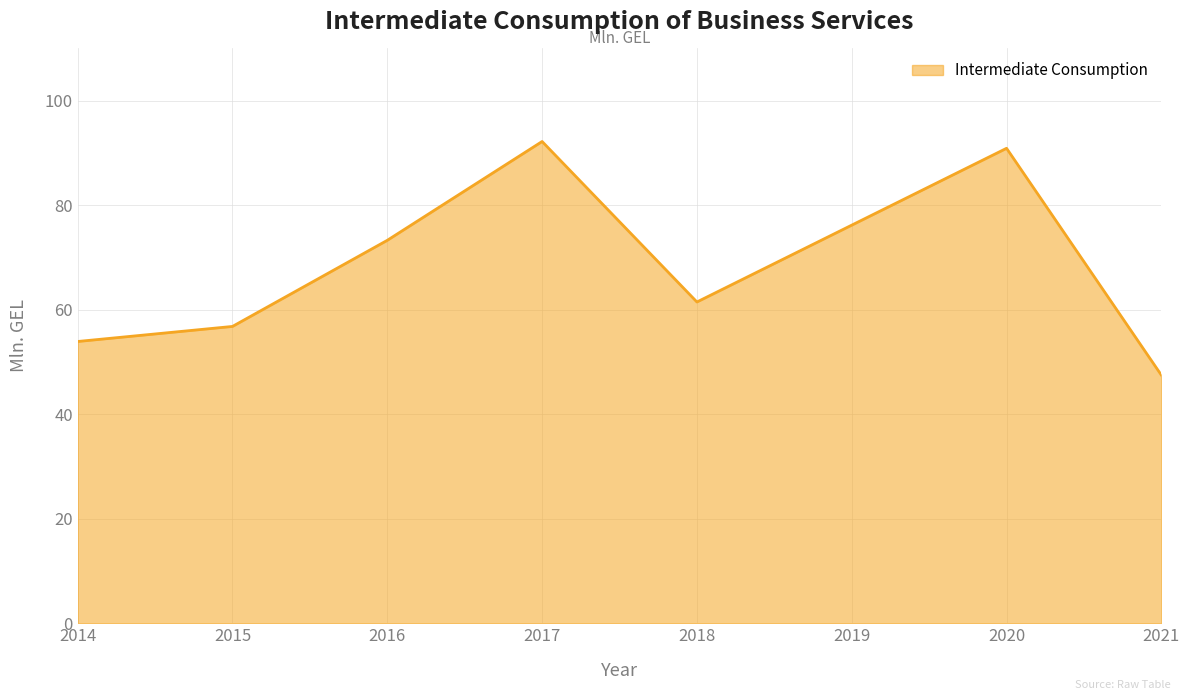

List the labels in order of value, smallest first.

2021, 2014, 2015, 2018, 2016, 2019, 2020, 2017